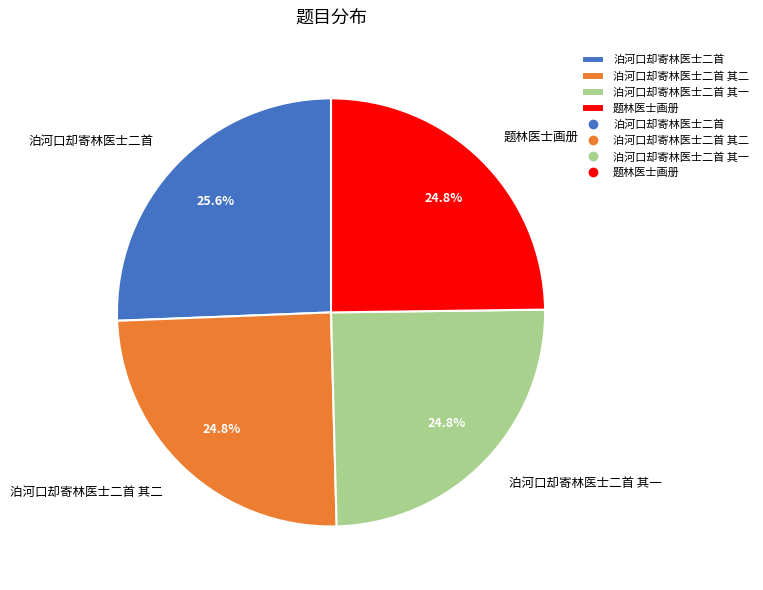

Does any single category account for the majority?

No